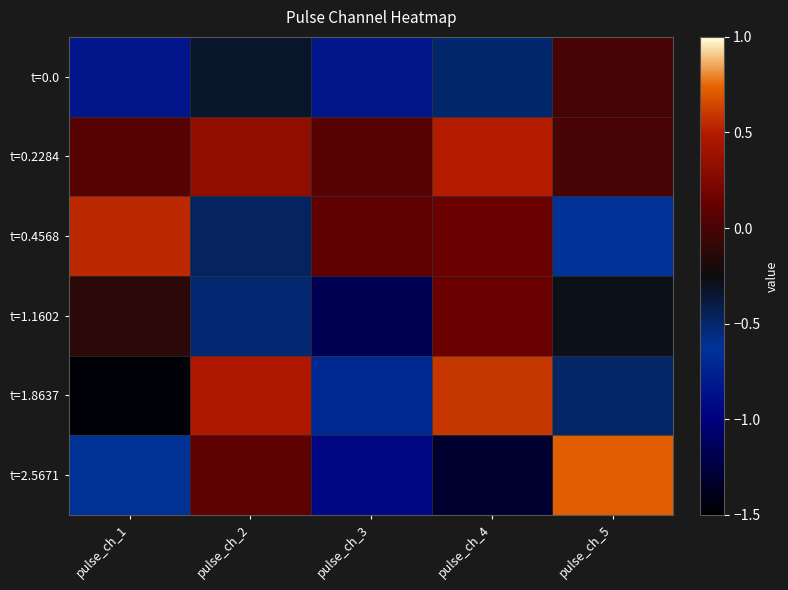

What is the difference between the highest and lowest values at pulse_ch_3?

1.3